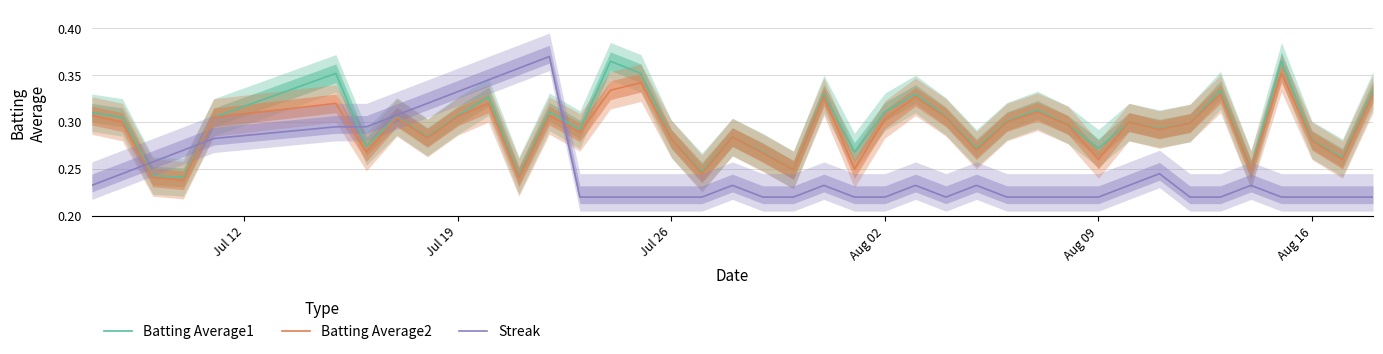

True or false: Batting Average2 and Streak intersect in this chart.

True